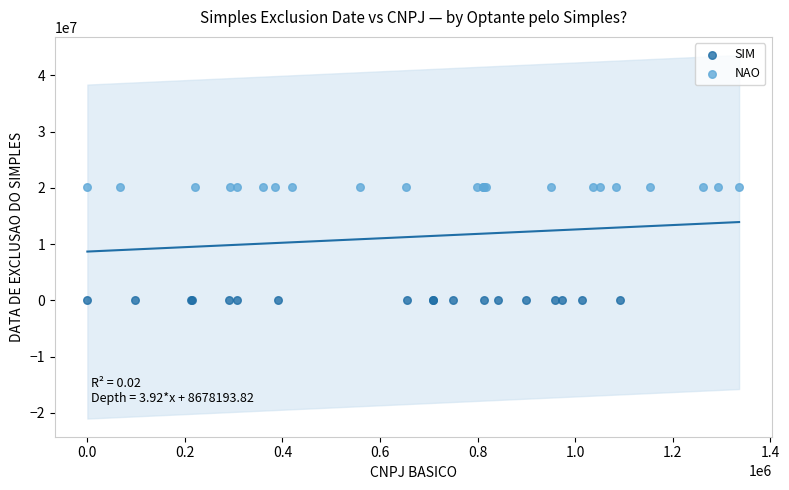

Which series contains the lowest Y value?

SIM